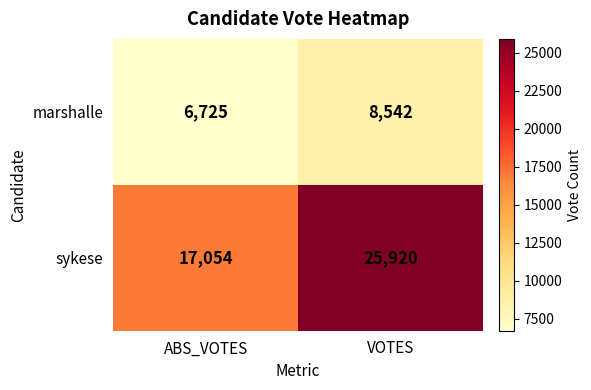

What value does the sykese series have at ABS_VOTES, to the nearest 10?

17050